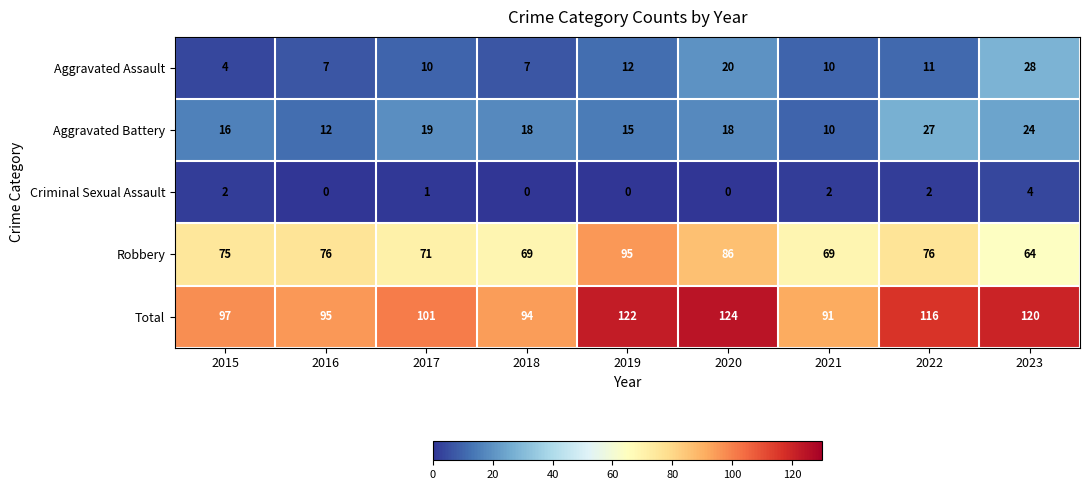

What is the sum of all Criminal Sexual Assault values?

11